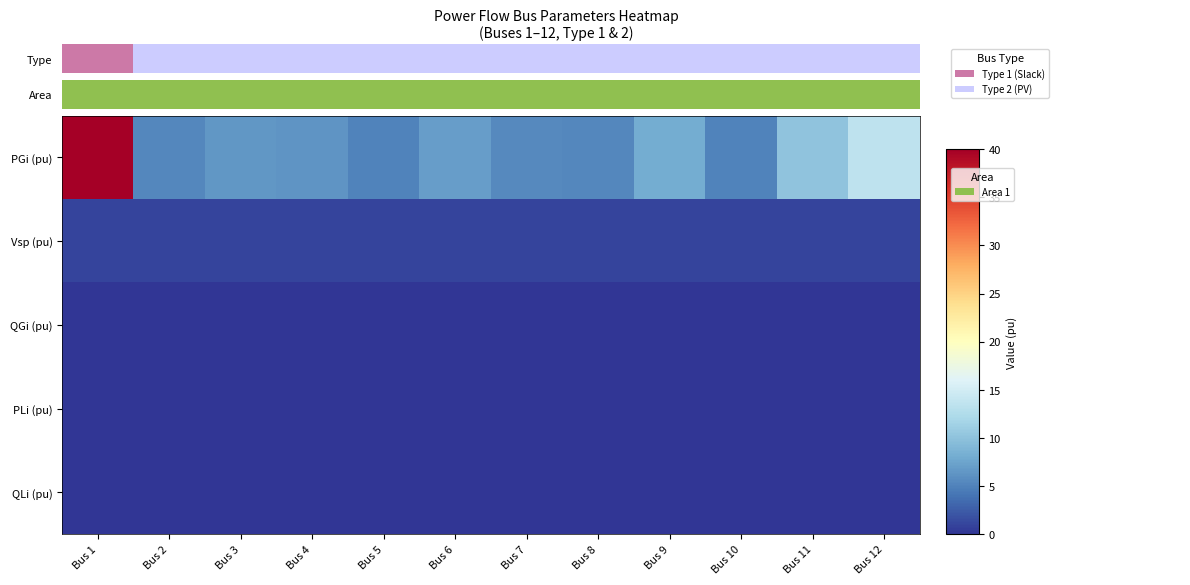

Between Bus 5 and Bus 7, which series saw the biggest shift?

PGi (pu)